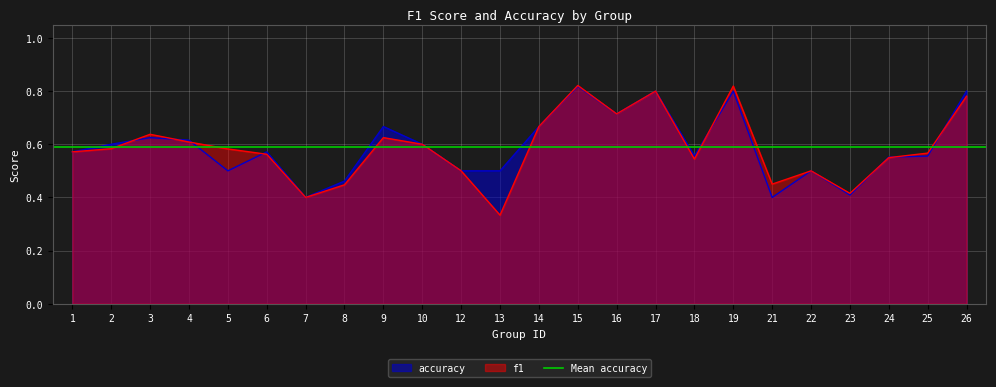

At which label is f1 closest to 0?

13